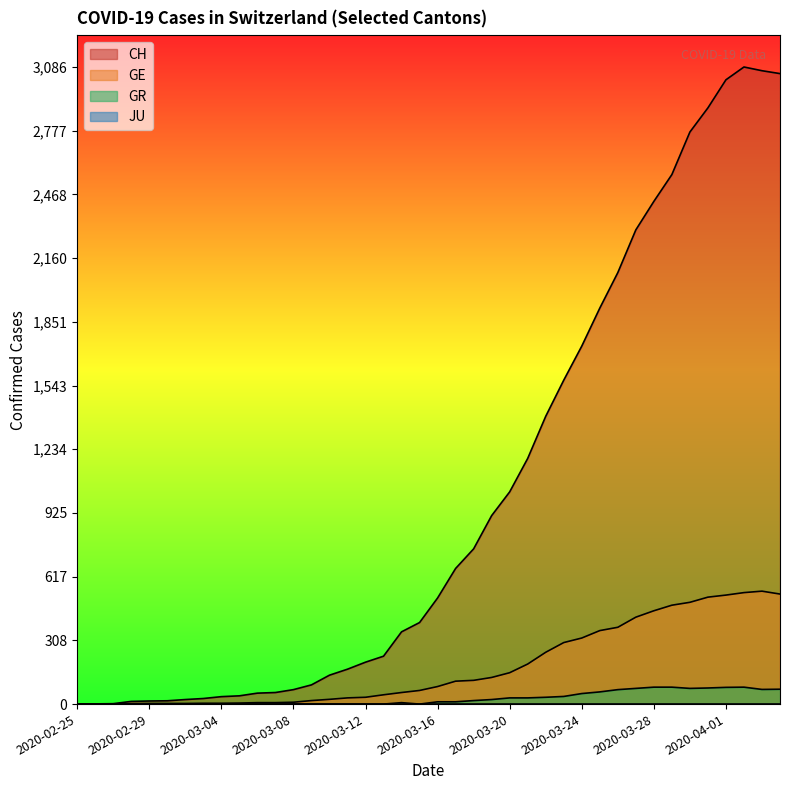

How many lines are shown in the chart?

4